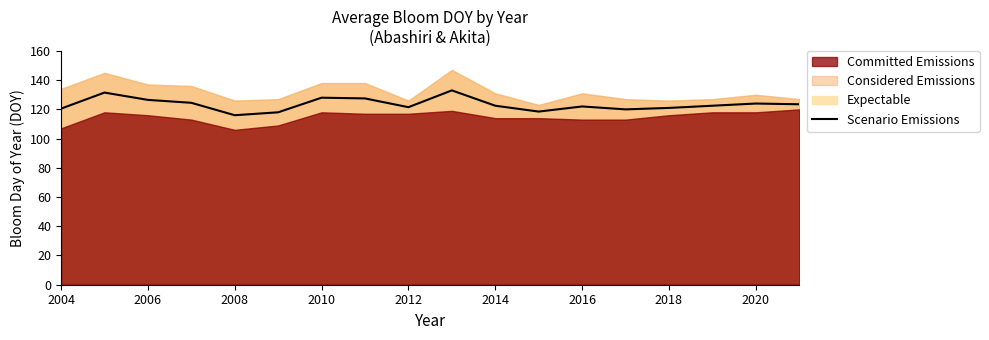

Is it true that Scenario Emissions equals 47.1 at 2018?

False